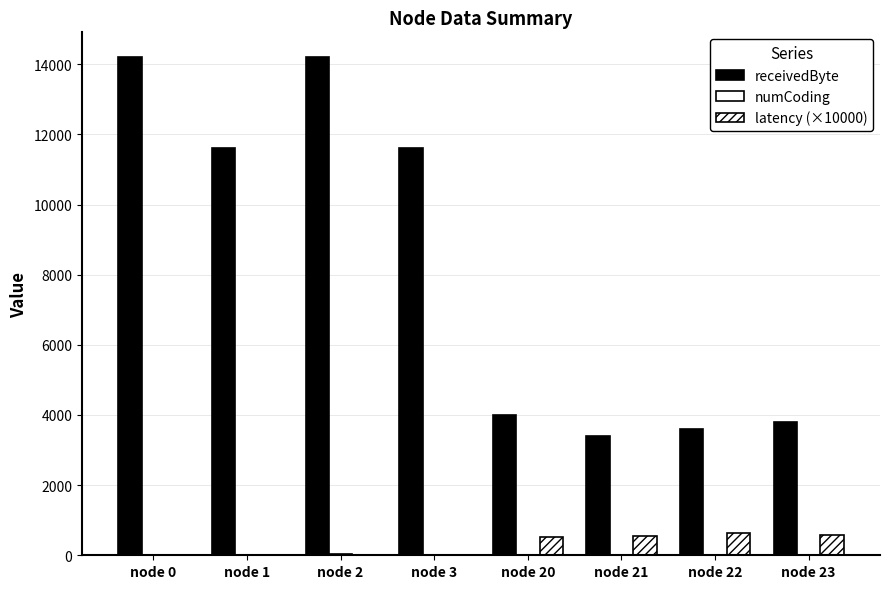

Reading left to right, extract all data points from this chart.

receivedByte: 14200.0	11600.0	14200.0	11600.0	4000.0	3400.0	3600.0	3800.0
numCoding: 0.0	11.0	37.0	0.0	0.0	0.0	0.0	0.0
latency (×10000): 0.0	0.0	0.0	0.0	519.2	550.3	633.5	587.4